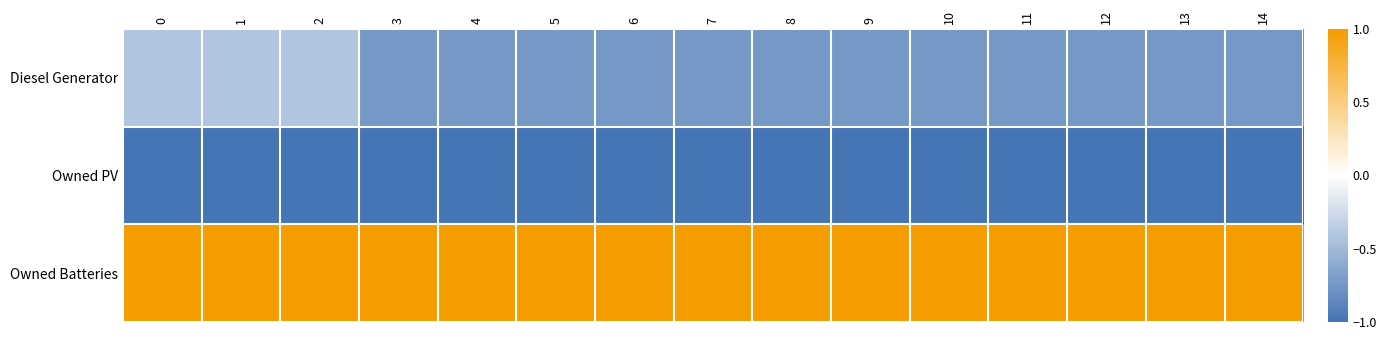

Which series changed the most between 8 and 10?

Diesel Generator